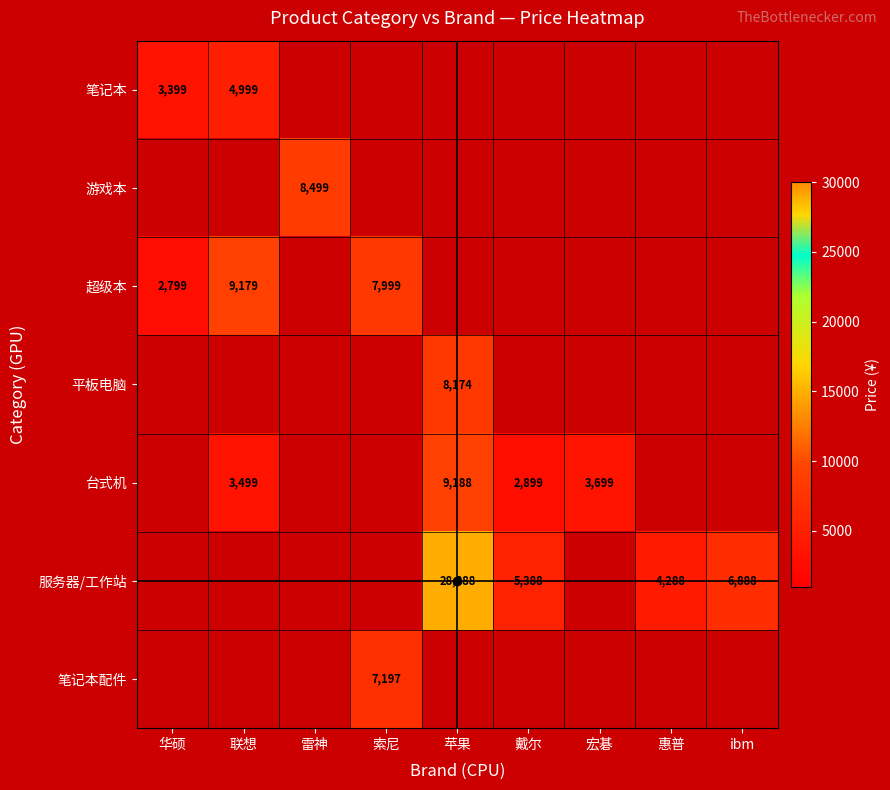

What is the maximum value shown in the chart?

28888.0